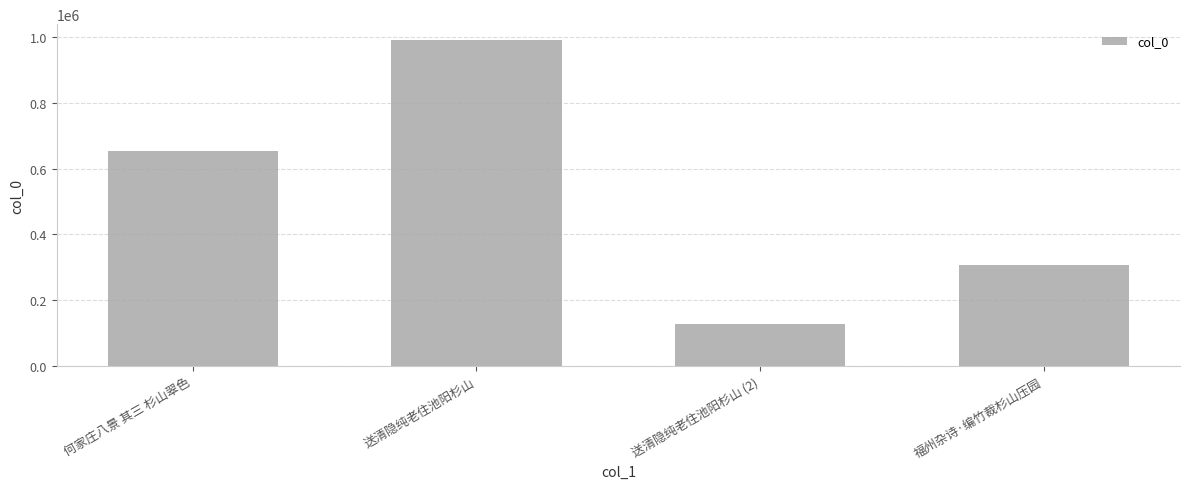

Does the chart contain any negative values?

No